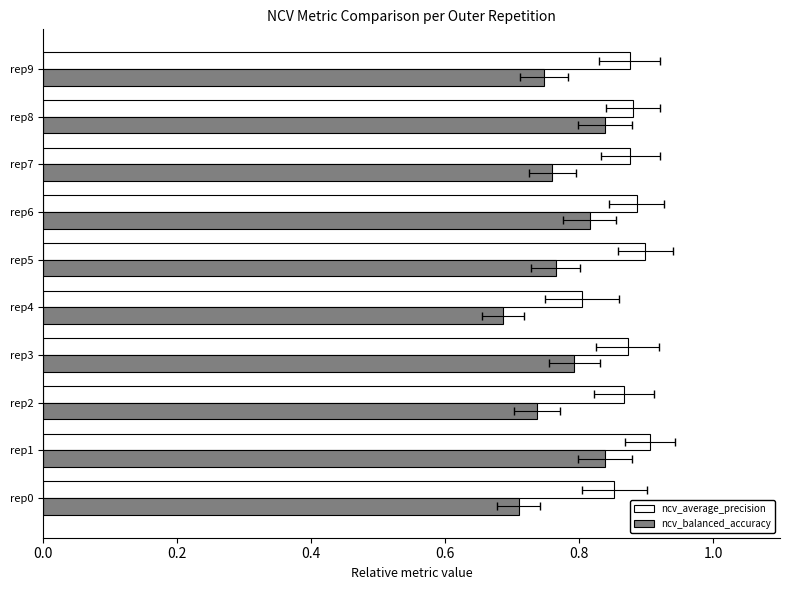

At how many categories does at least one series exceed 0?

10